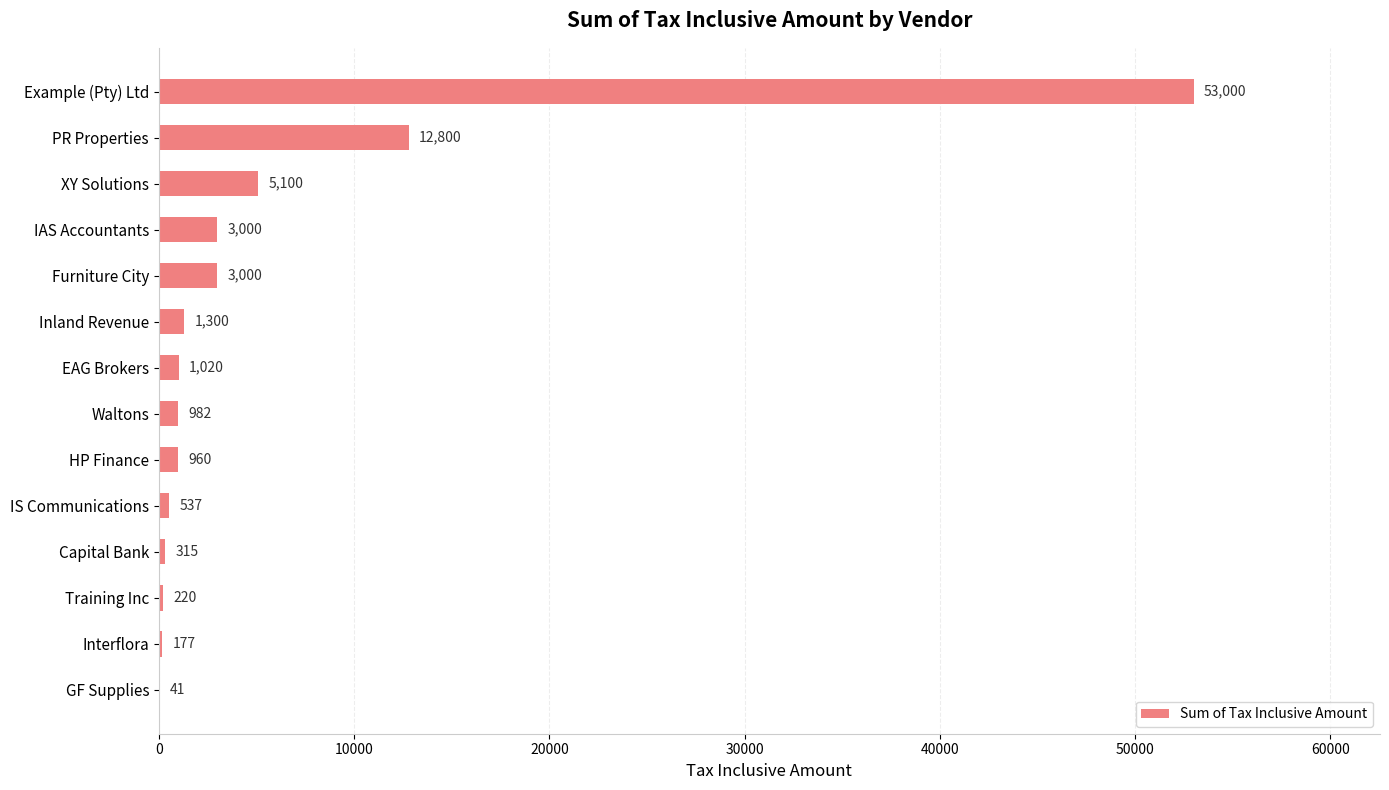

Are the bars horizontal?

Yes